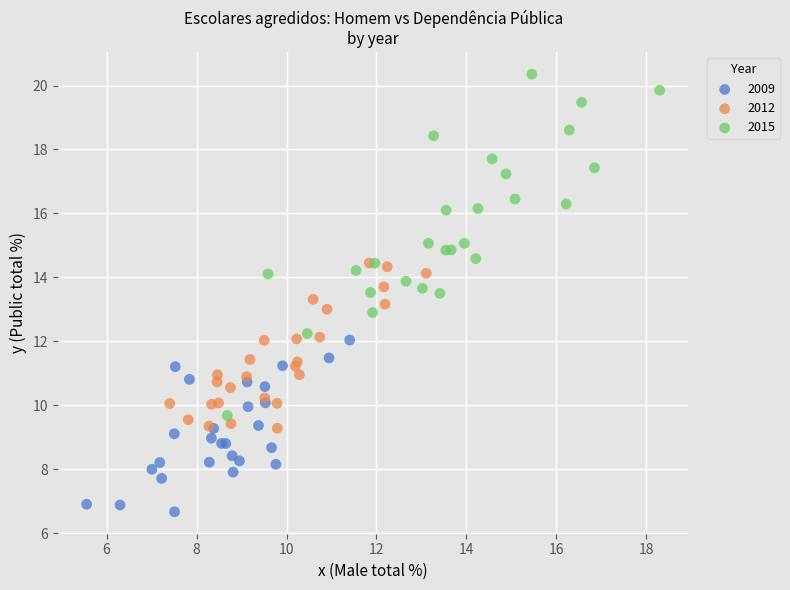

Which series reaches the minimum Y coordinate?

2009